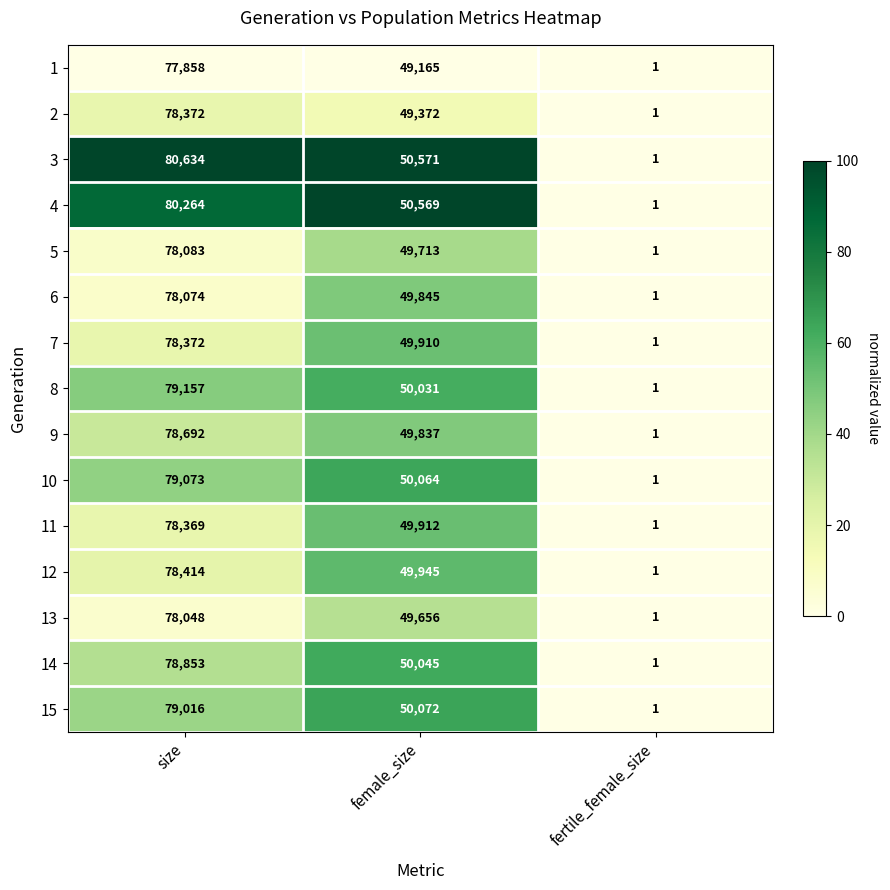

At which label does 1 first exceed 49165?

size